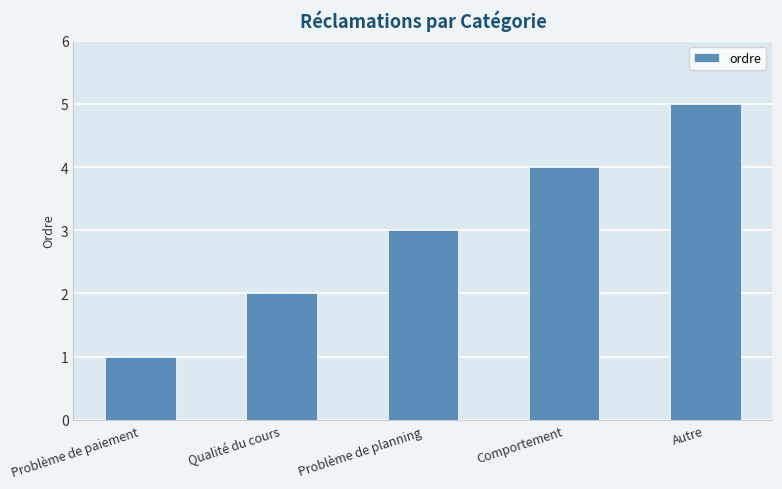

Is it true that the value at Problème de paiement is 2?

False